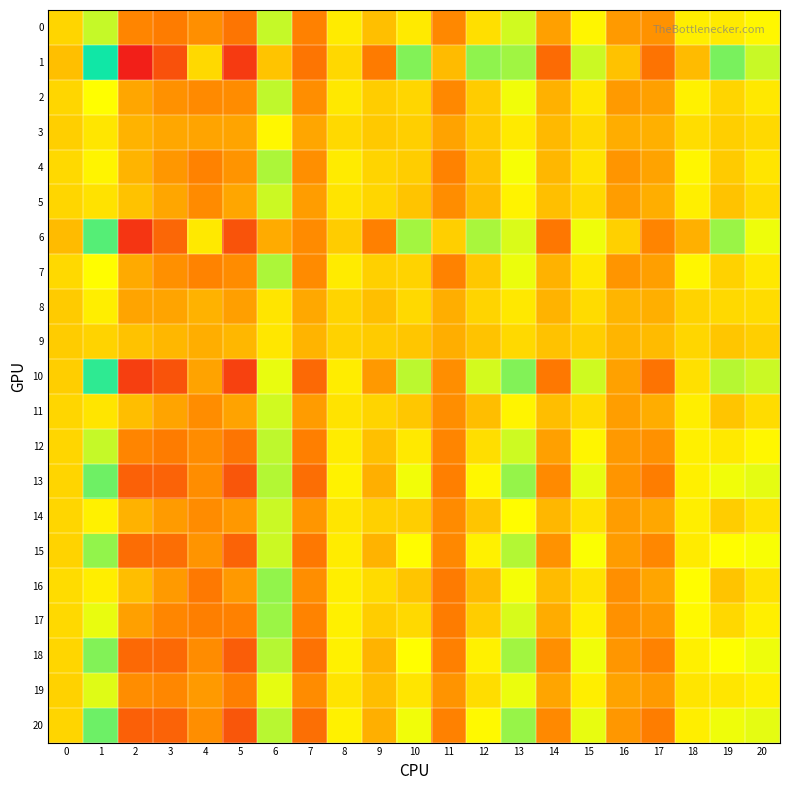

What is the total value across all series at 3?

1.0